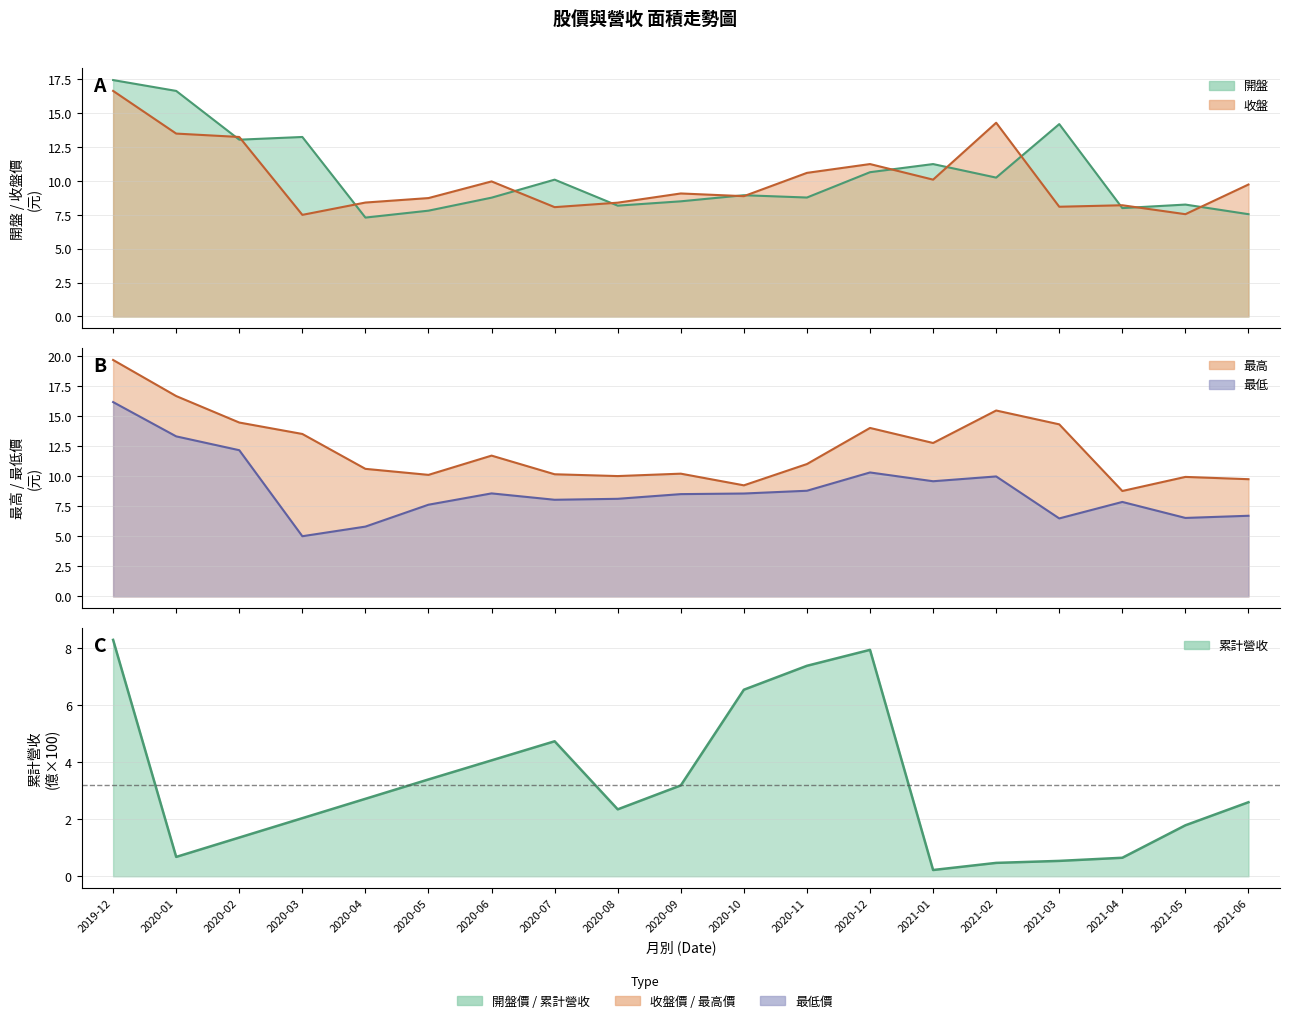

Which series has the widest spread of values?

最低